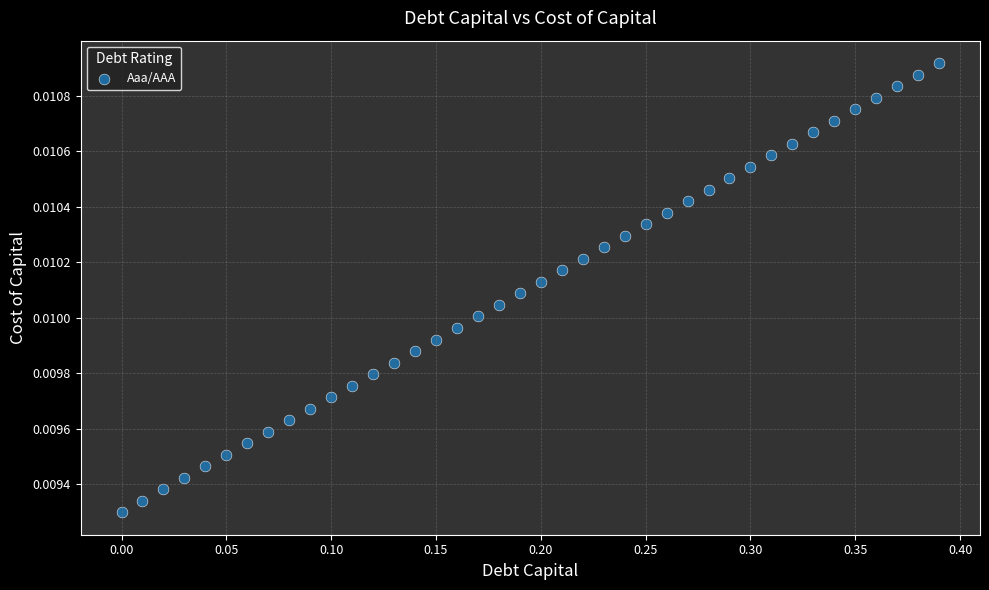

What is the range of X values (max minus min)?

0.4